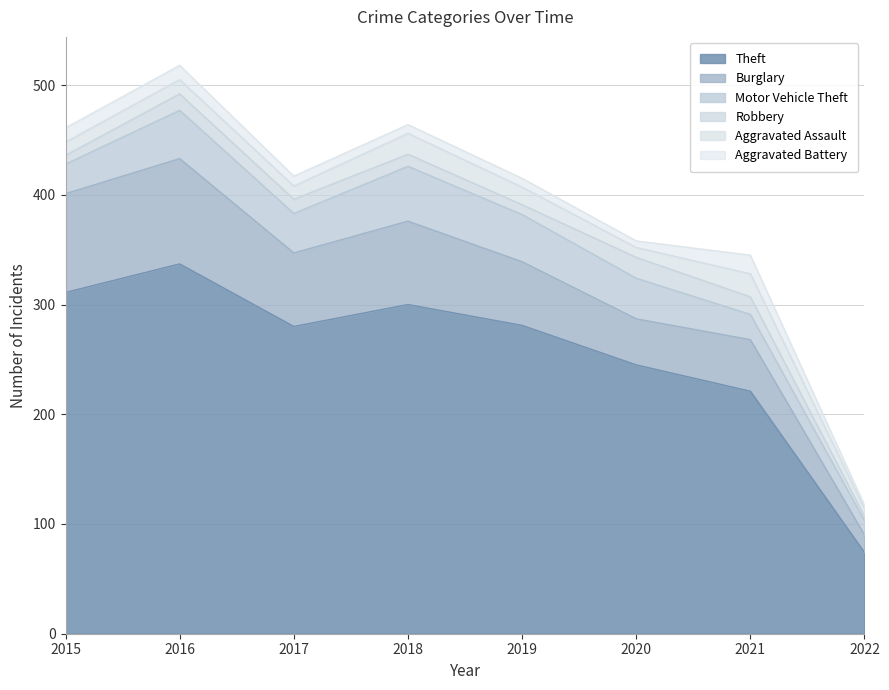

Reading left to right, transcribe all the data shown in this chart.

Theft: 311	337	280	300	281	245	221	74
Burglary: 90	96	67	76	58	42	47	16
Motor Vehicle Theft: 27	44	36	50	43	37	23	13
Robbery: 8	15	13	11	9	19	16	4
Aggravated Assault: 12	13	12	19	16	9	21	7
Aggravated Battery: 13	13	9	8	8	6	17	3